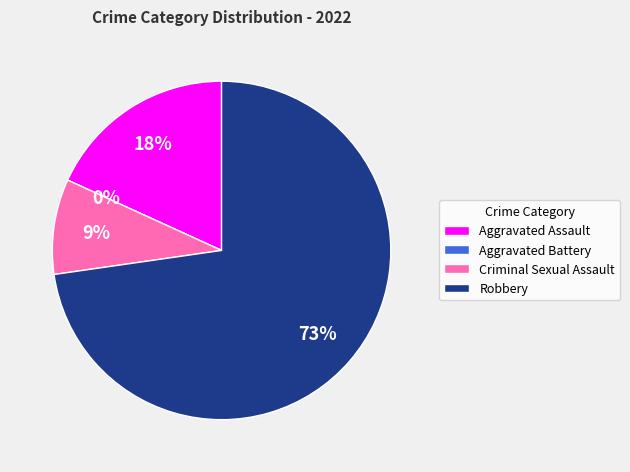

Count the number of slices in the pie.

4